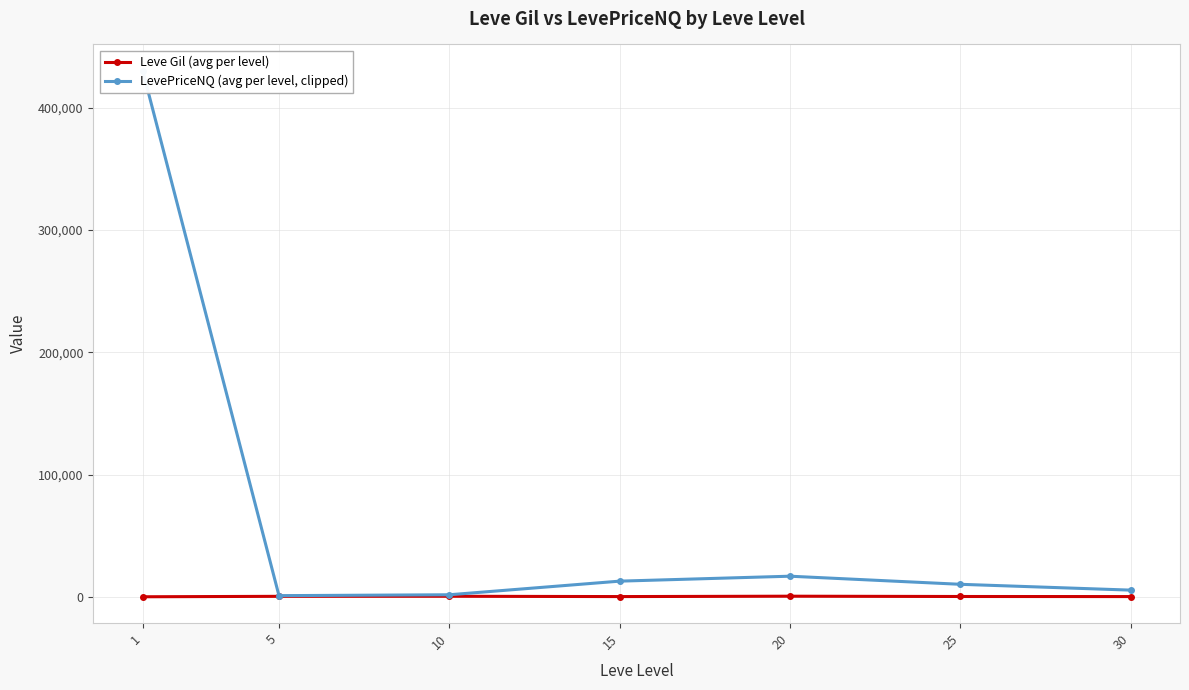

What is the difference between the maximum and minimum values in the LevePriceNQ (avg per level, clipped) series?

429050.1